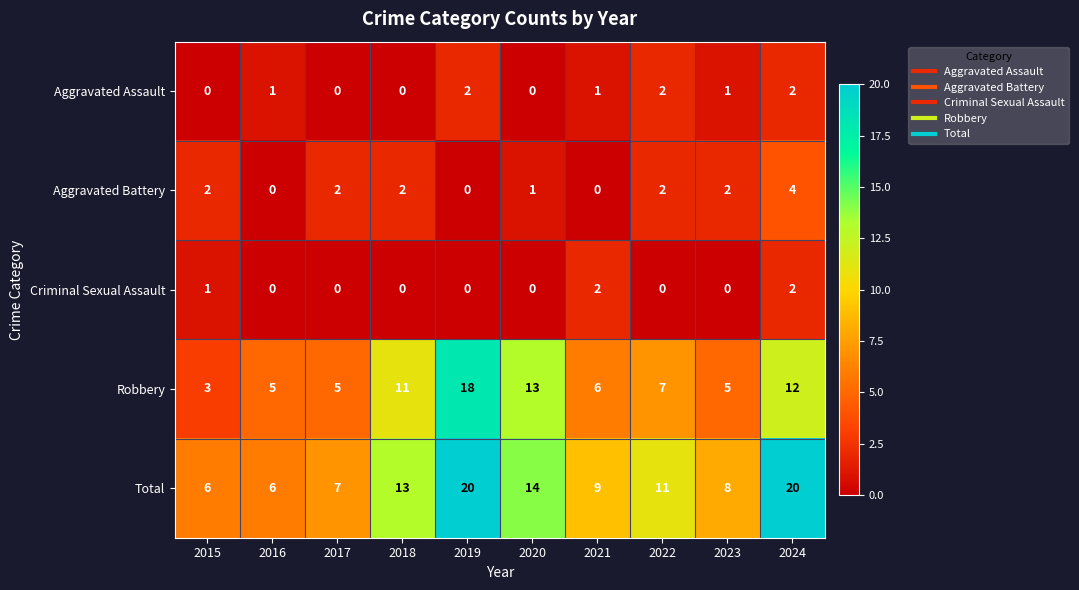

What is the difference between the Total values at 2023 and 2024?

12